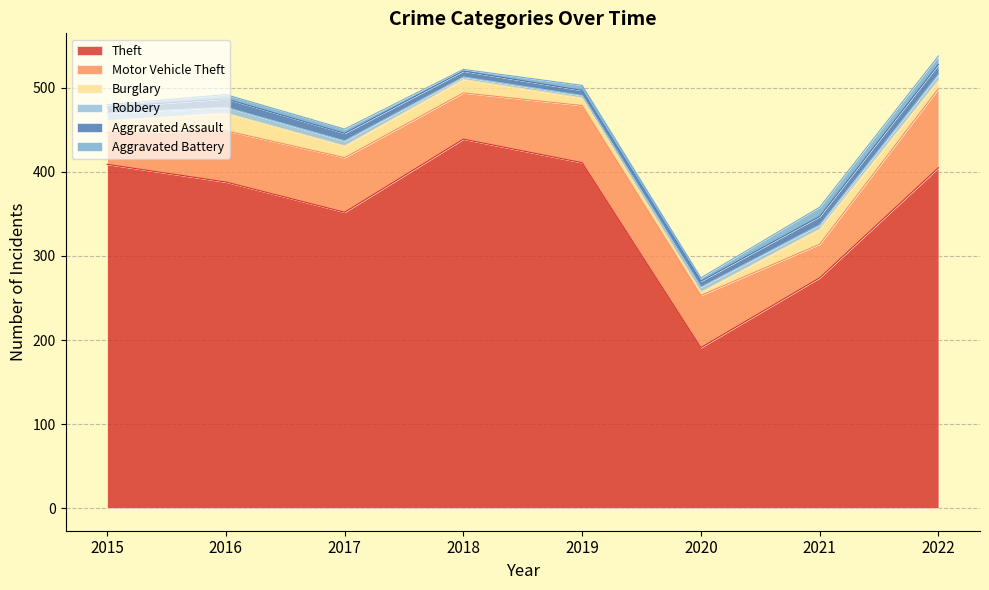

At which category does Aggravated Assault reach its first local valley?

2019